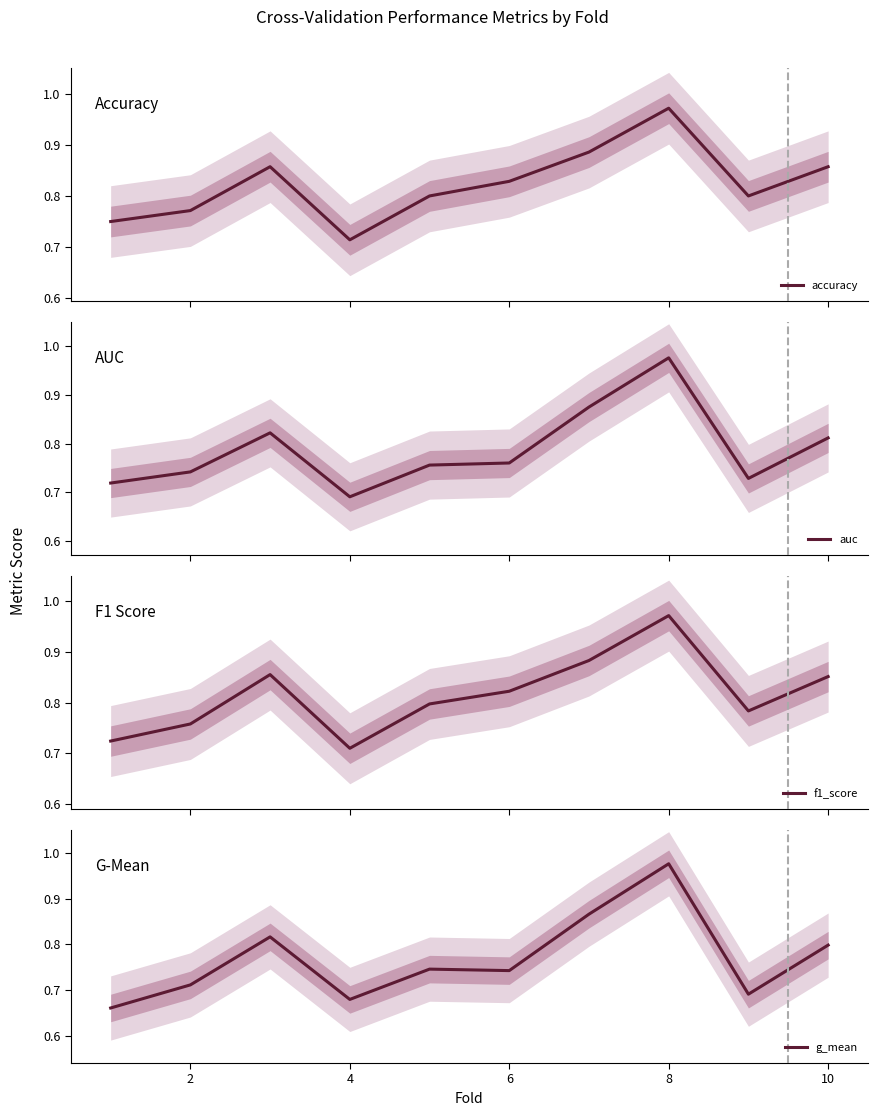

What is the average value of the accuracy series?

0.8